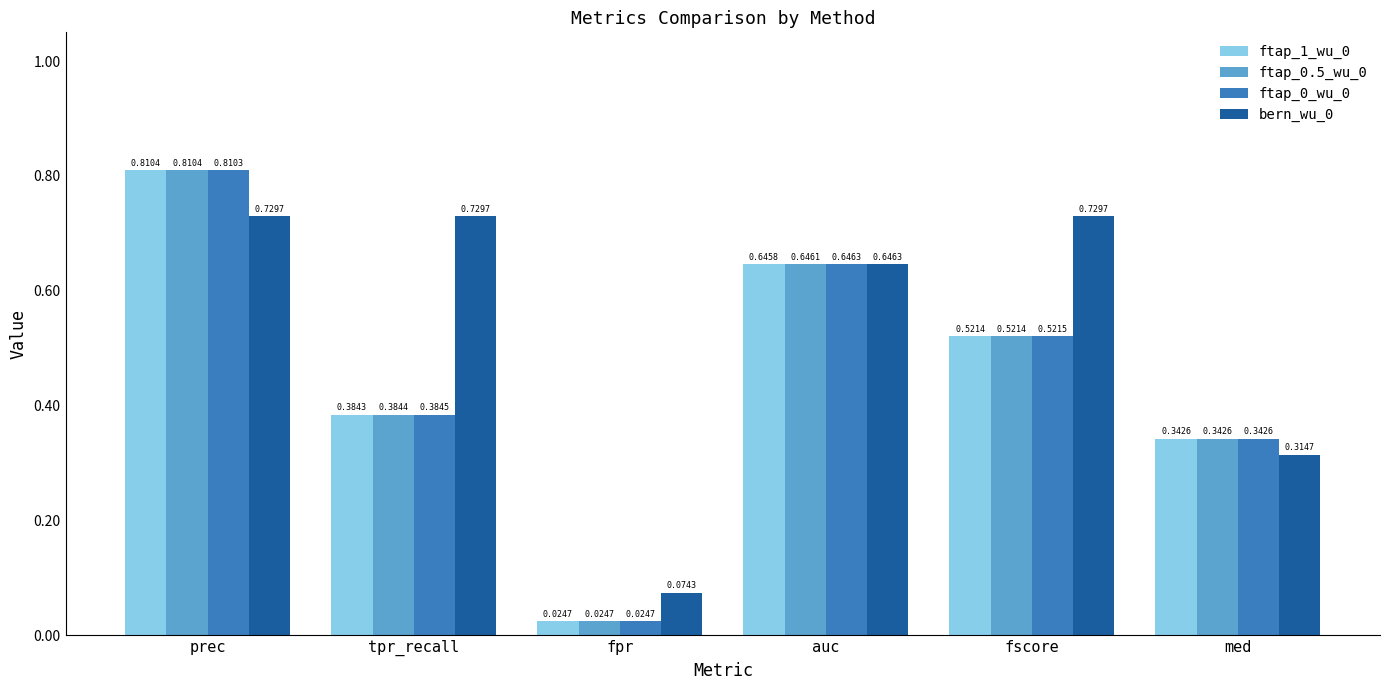

Where is ftap_0_wu_0 nearest to the value 0?

fpr